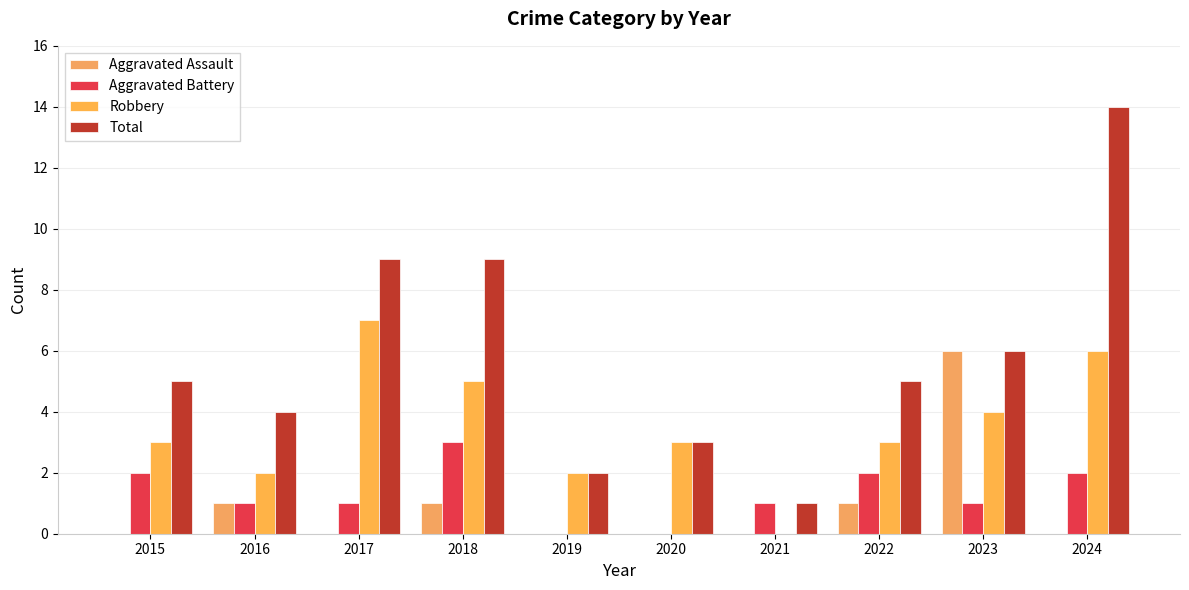

At which category is the sum across all series the highest?

2024